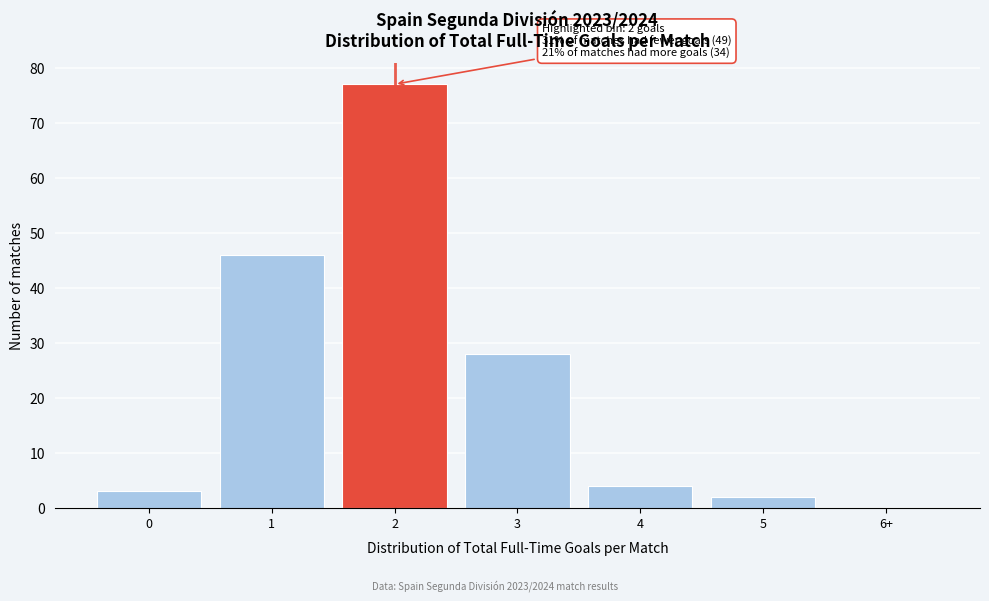

Reading left to right, what are all the values shown in this chart?

0=3	1=46	2=77	3=28	4=4	5=2	6+=0